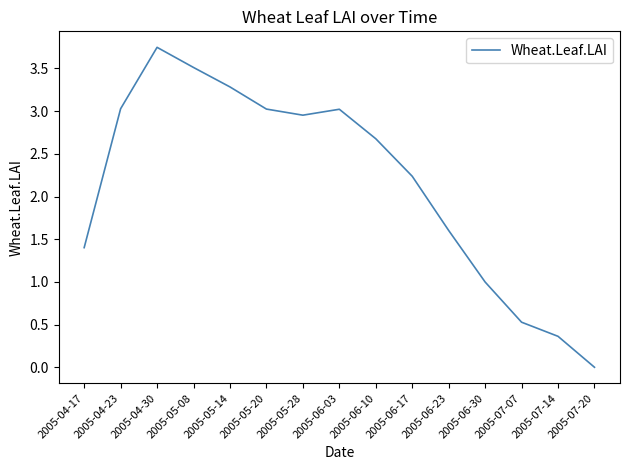

True or false: the data shows 3.0 at 2005-06-03.

True